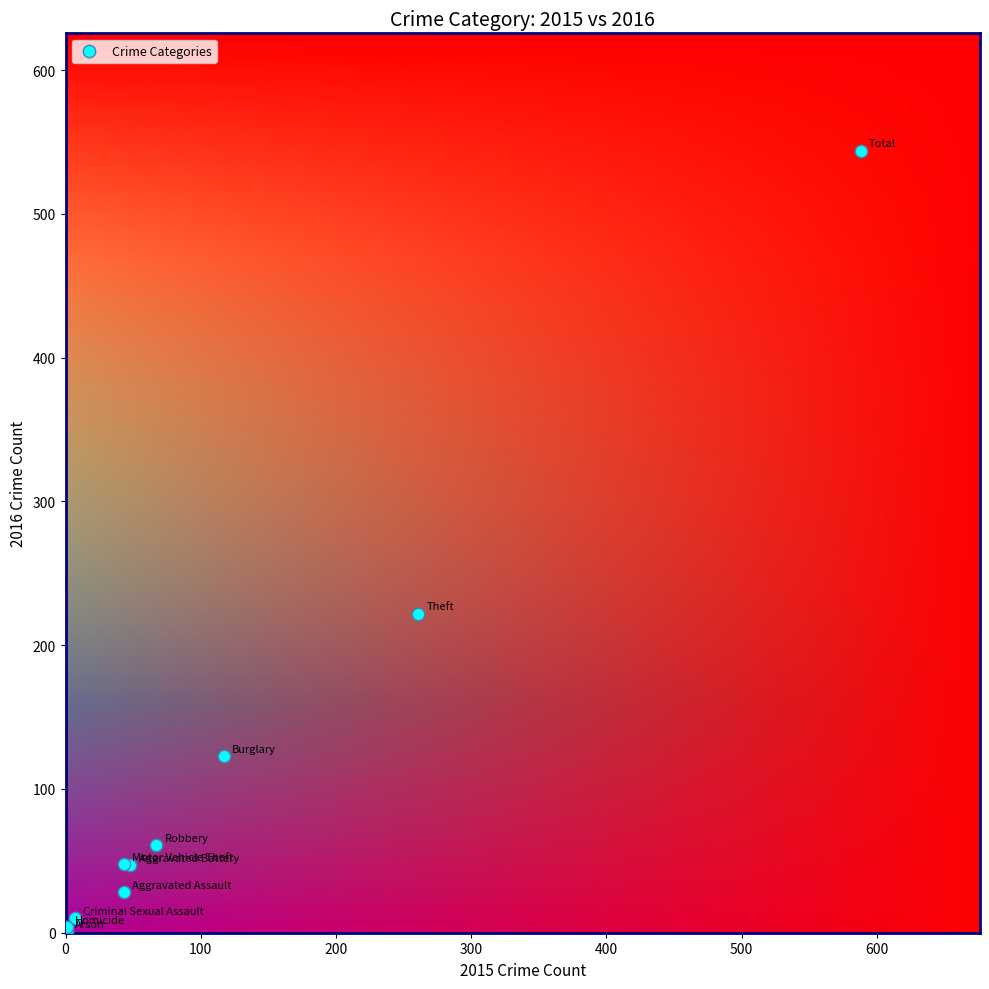

What Y value in the scatter plot is closest to 272?

222